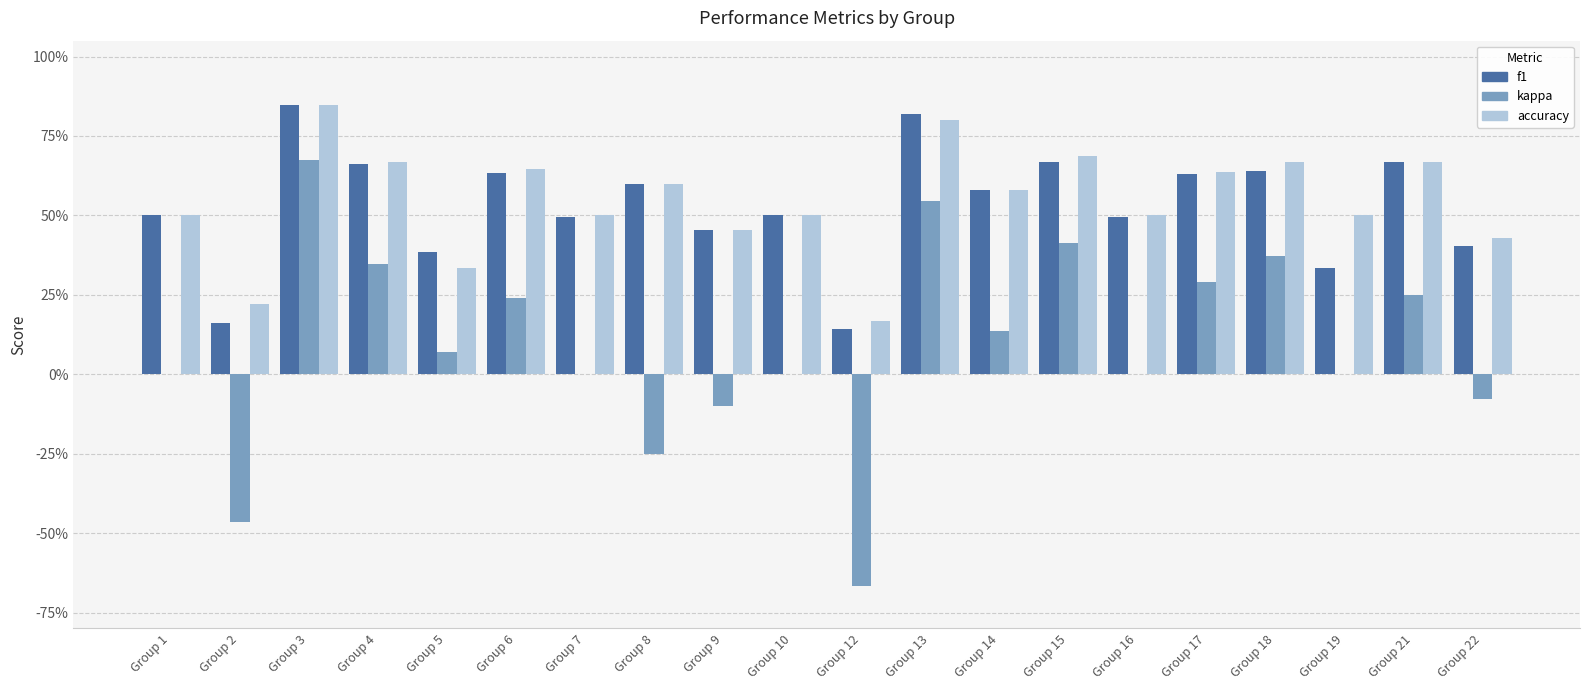

List the series in order of their peak value, lowest first.

kappa, f1, accuracy